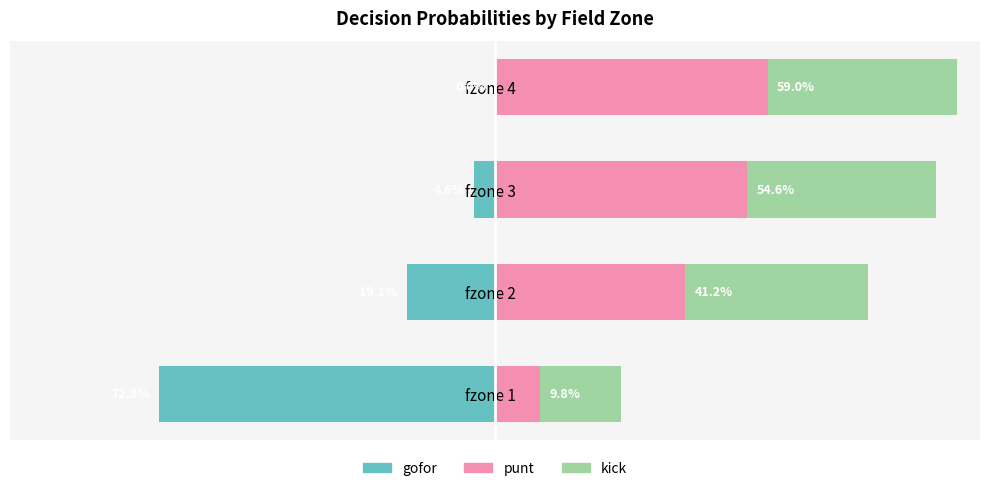

What is the minimum value shown in the chart?

-0.7